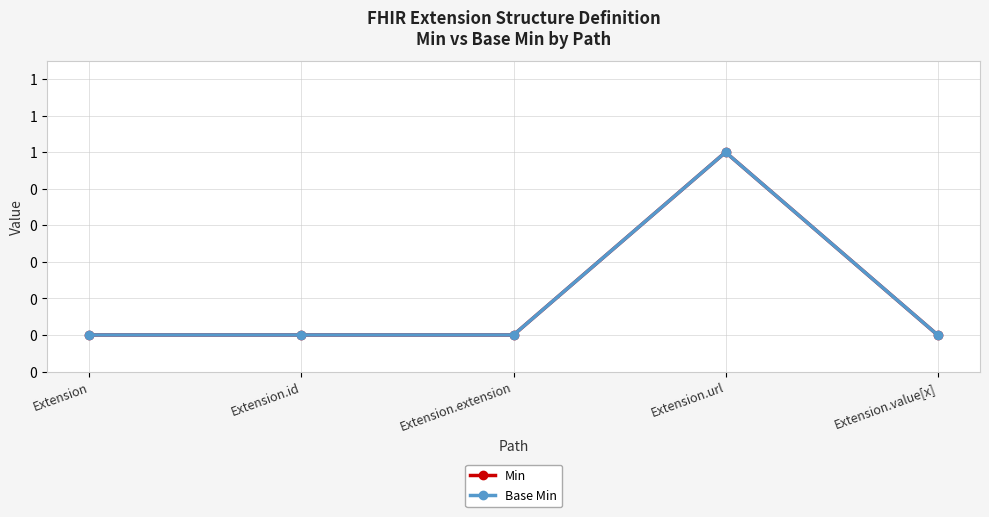

Is this an area chart (filled region under the line)?

No